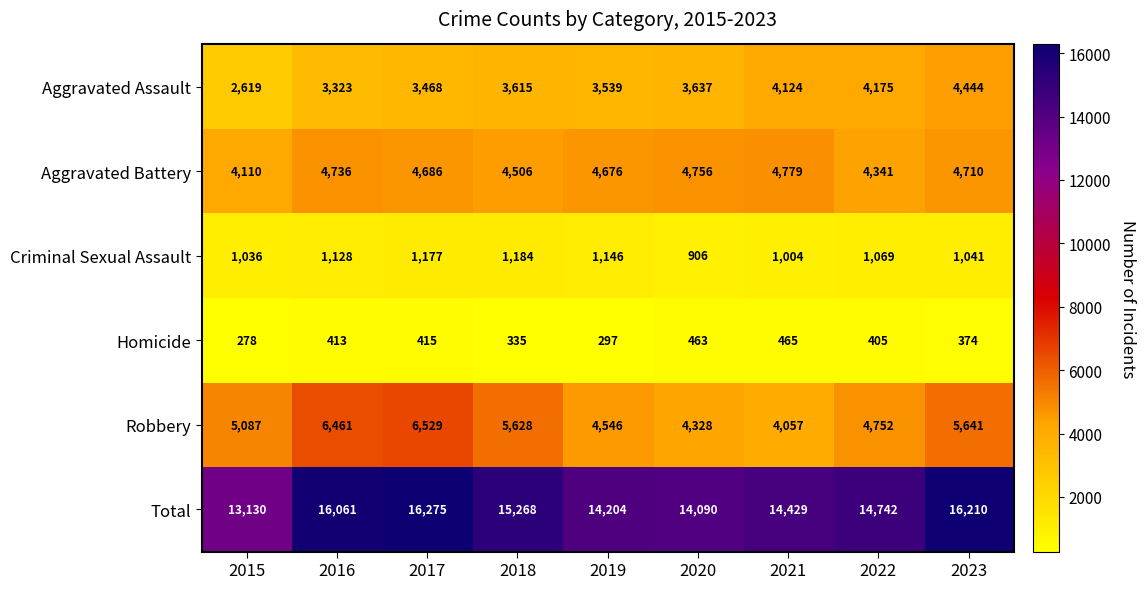

The value of Homicide at 2019 is 388. True or false?

False